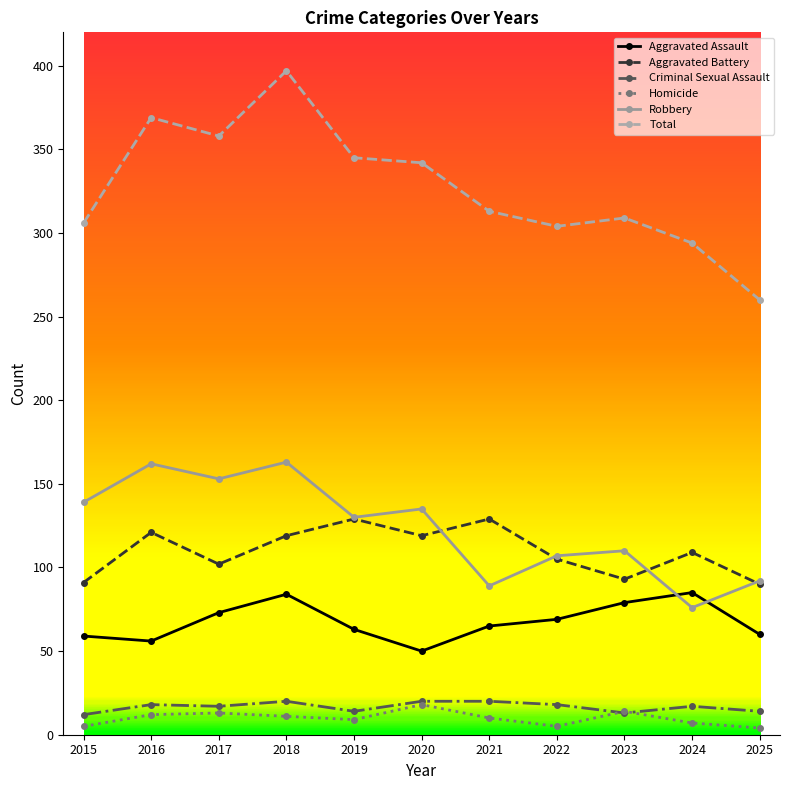

True or false: Homicide has a value of 11 at 2018.

True